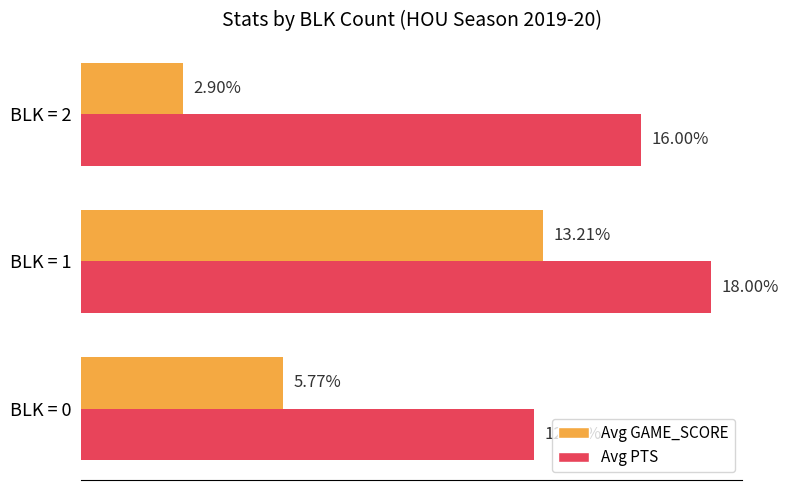

Which series has the widest spread of values?

Avg GAME_SCORE